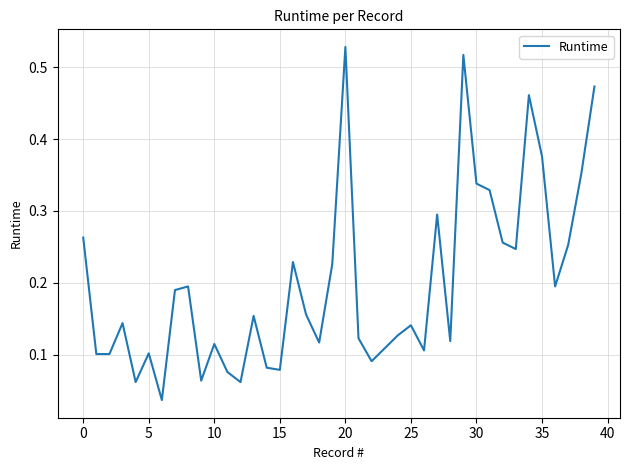

How many interior local valleys (lower than both neighbors) does the data have?

11